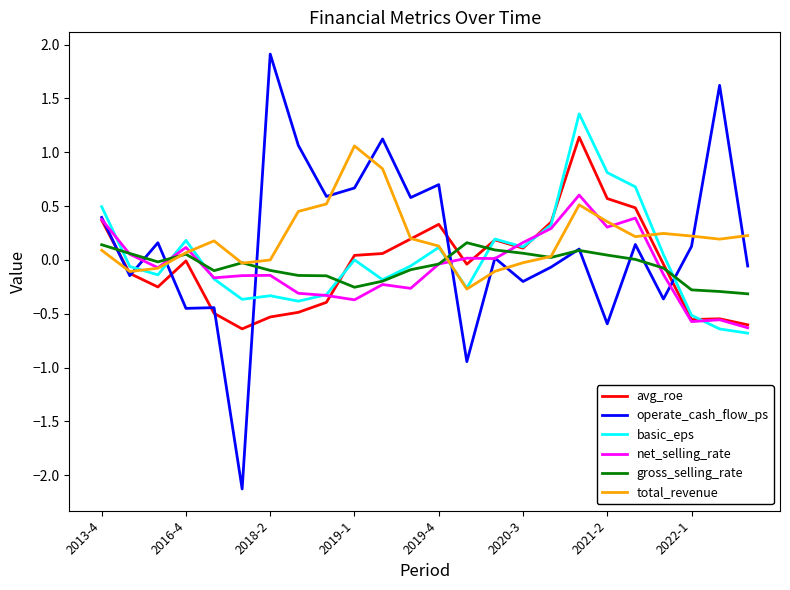

Which series has the largest range (max minus min)?

operate_cash_flow_ps